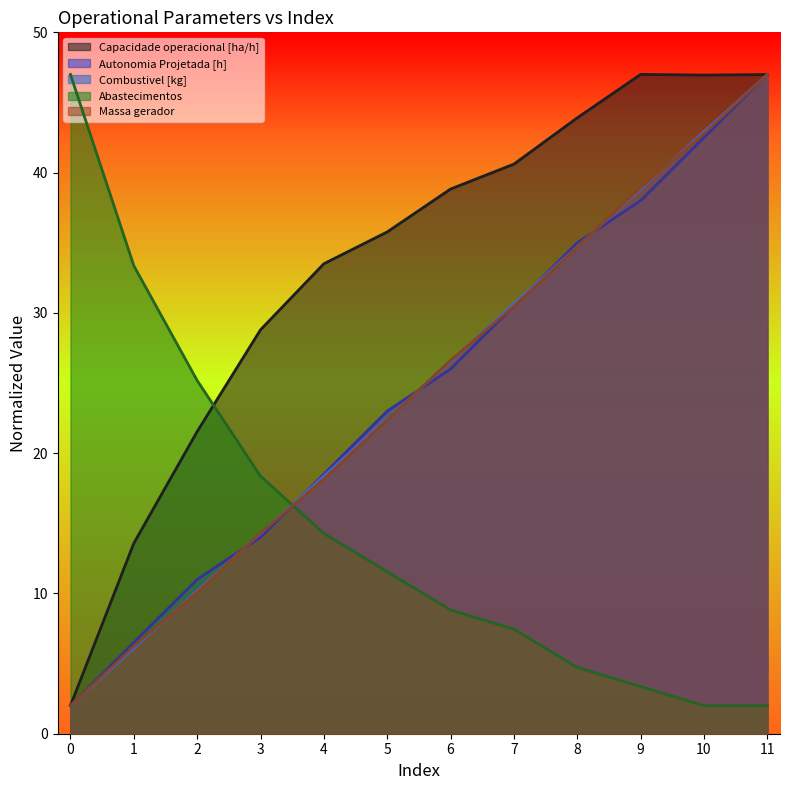

At how many categories does at least one series exceed 43?

5